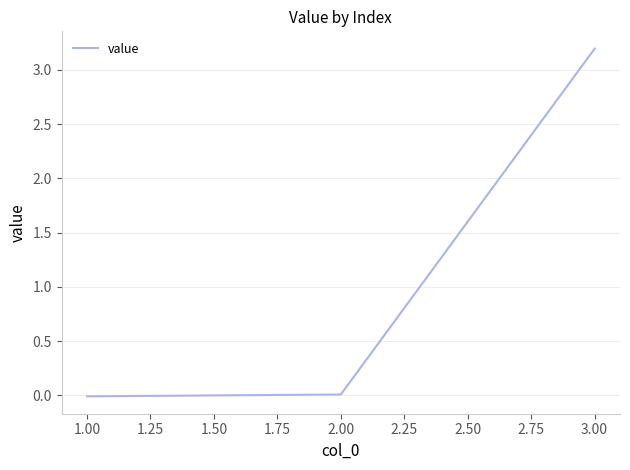

The value at 1.00 is -0.0. True or false?

True